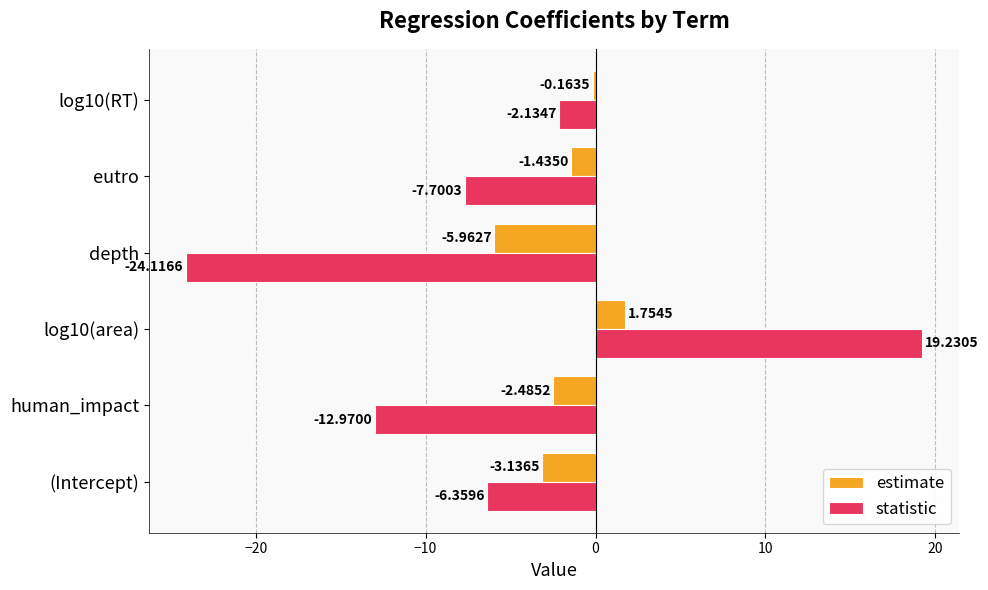

At which label is estimate closest to -2?

human_impact